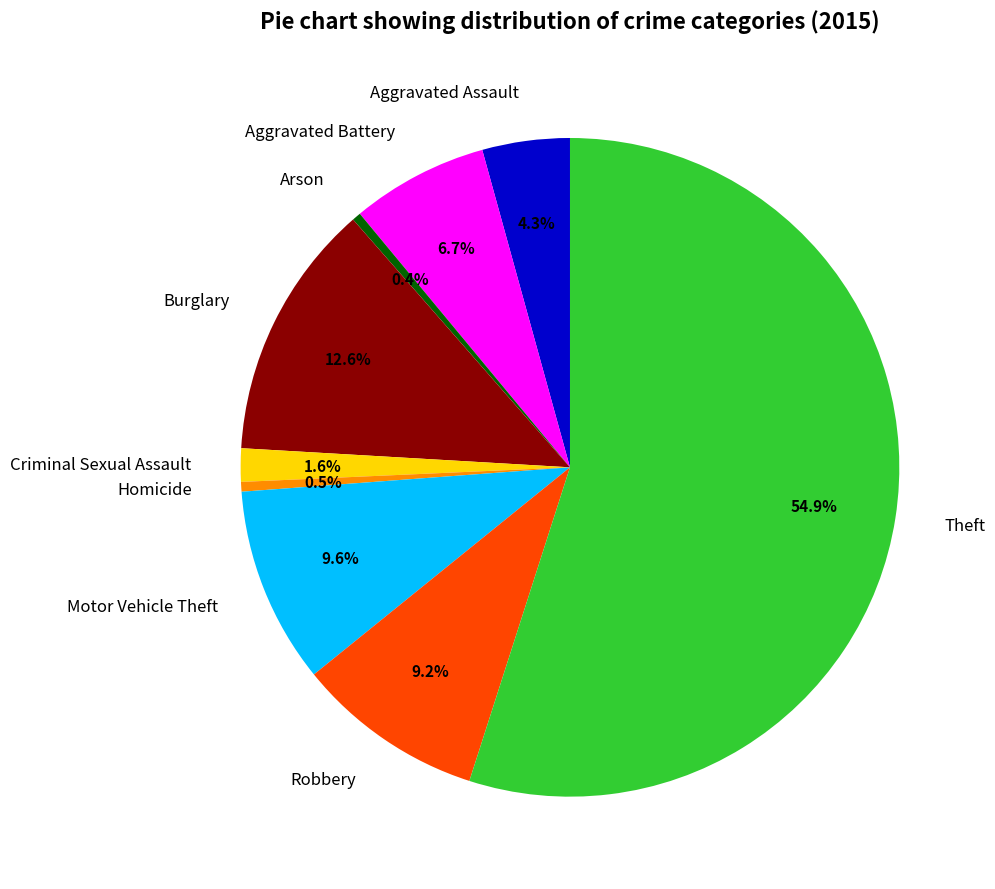

True or false: Criminal Sexual Assault accounts for 8% of the total.

False